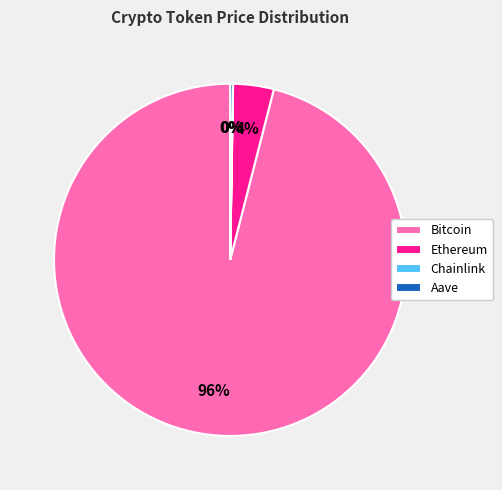

Is there any slice that represents more than half of the pie?

Yes